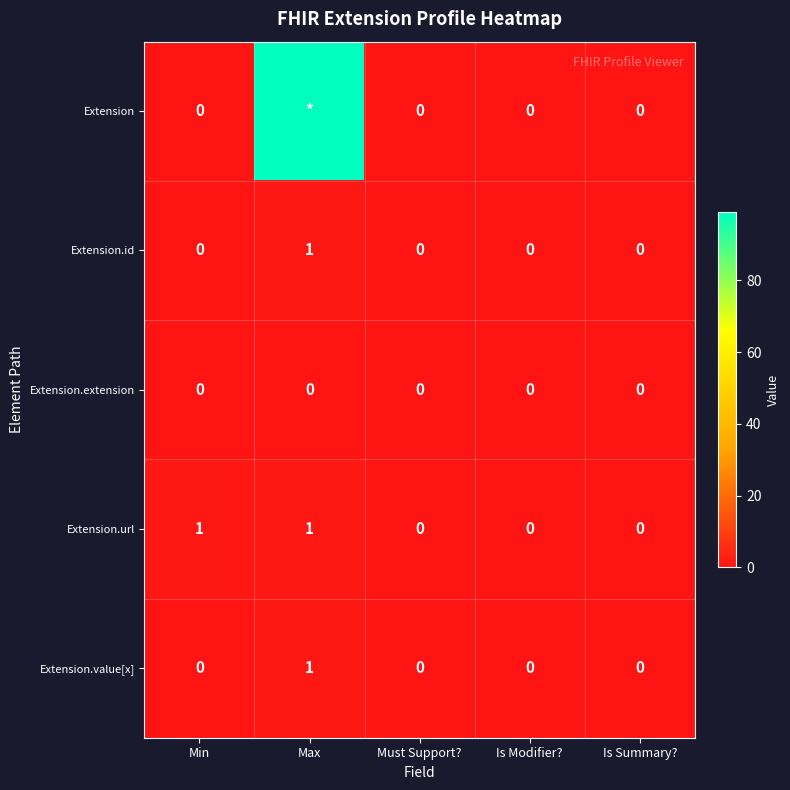

Is the value of Extension.id at Max greater than the value of Extension.value[x] at Is Summary??

Yes